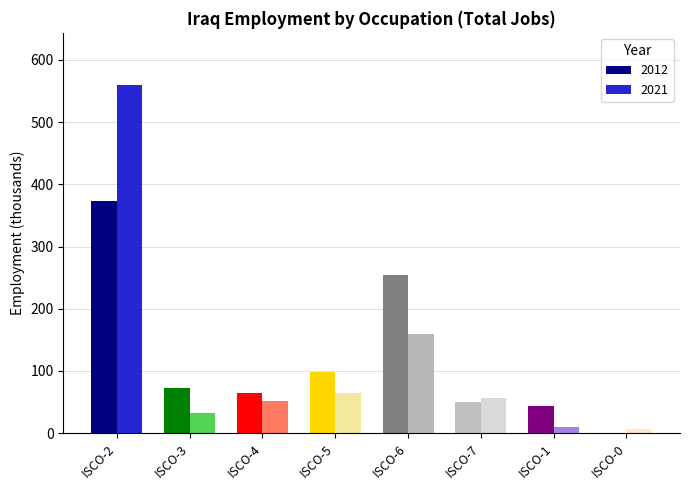

At which category is the sum across all series the highest?

ISCO-2